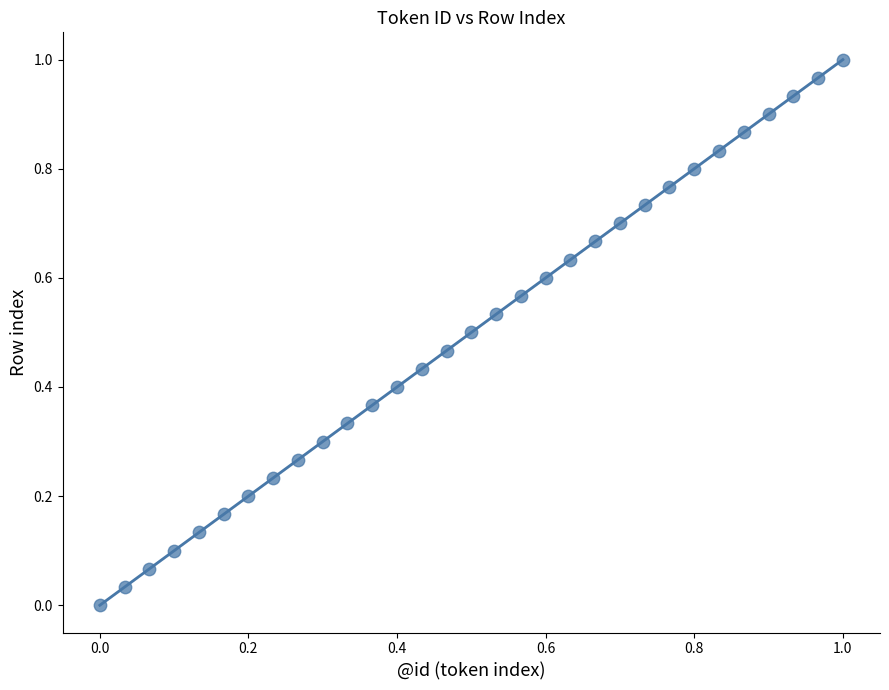

Count the number of points in this scatter plot.

31